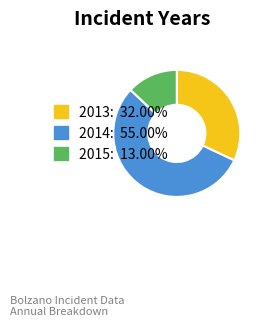

Is there a majority slice in this chart?

Yes